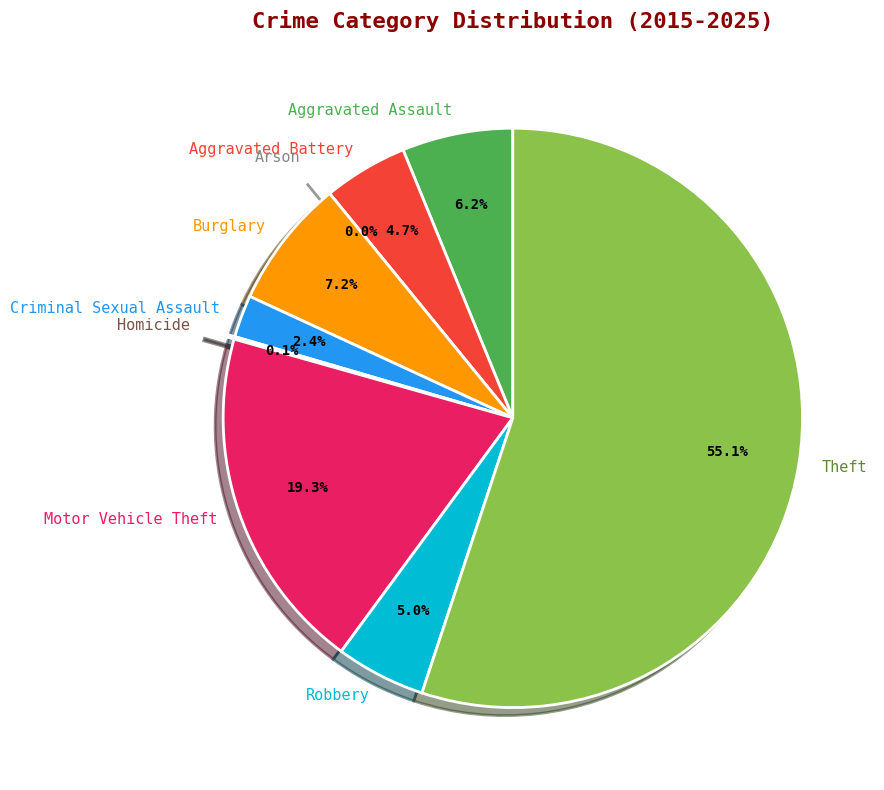

Is it true that Motor Vehicle Theft is 23% of the pie?

False